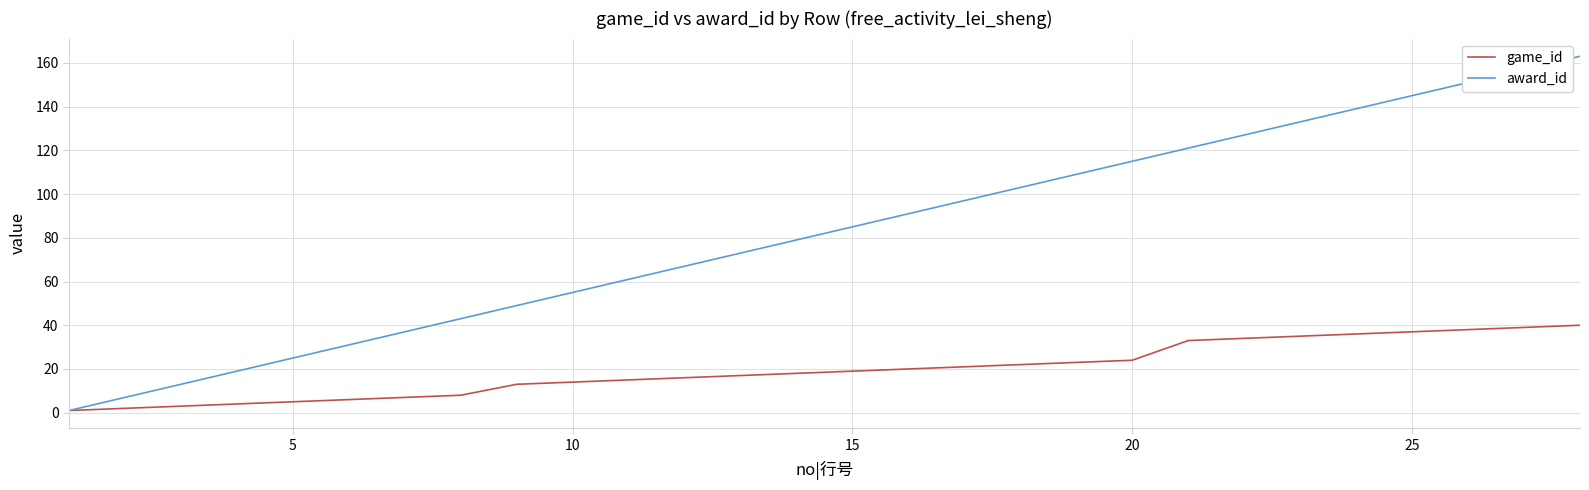

What are all the series names shown in the legend?

game_id, award_id